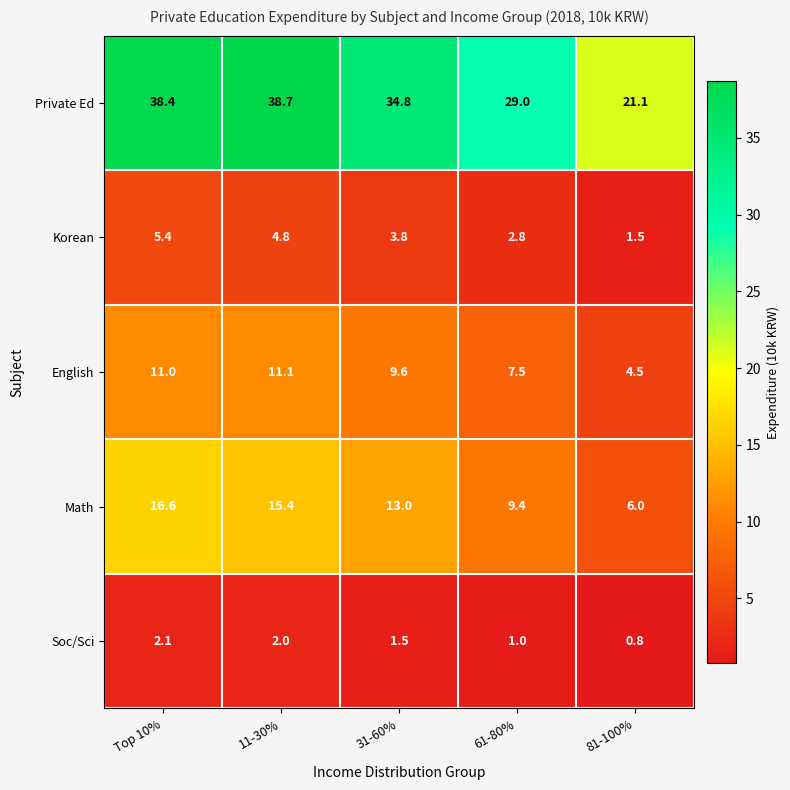

Is it true that English equals 3.0 at 31-60%?

False